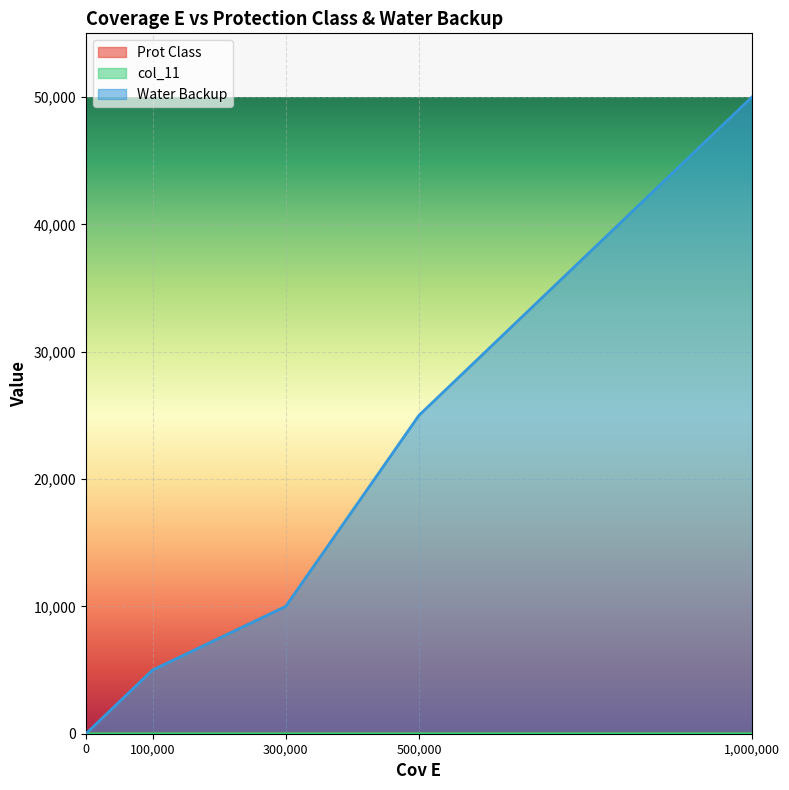

Is it true that Prot Class equals 0 at 0?

False